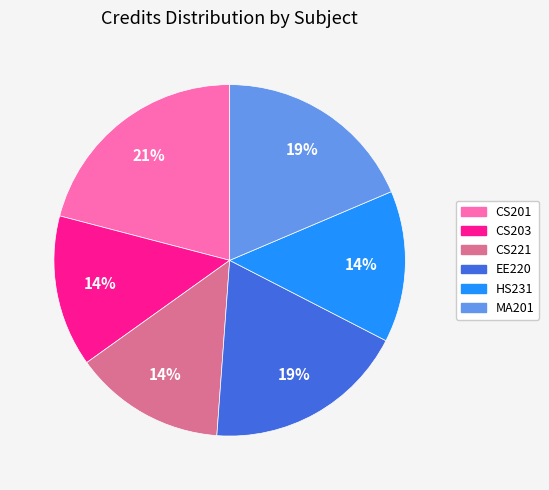

Between HS231 and MA201, which is larger?

MA201